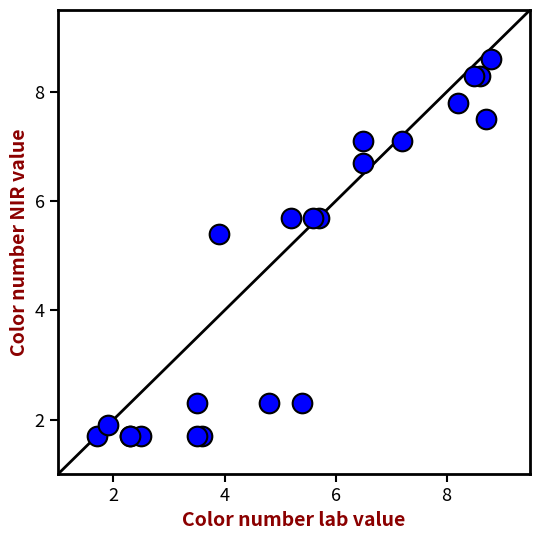

What Y value in the scatter plot is closest to 5?

5.4